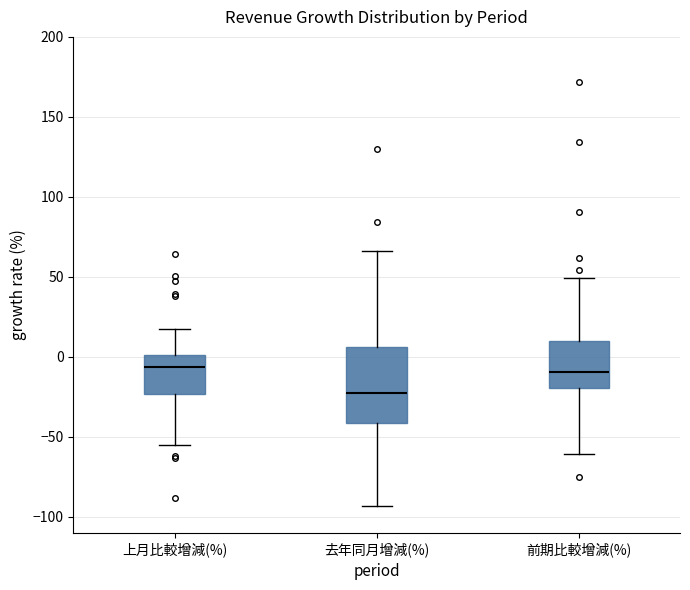

Reading left to right, read every box against the y-axis: the position of its median line, the range the box covers, and the ends of its whiskers. The values are not printed on the chart, so give them approximately, as read against the axis.

上月比較增減(%): median -5, box -25 to 0, whiskers -55 to 15
去年同月增減(%): median -25, box -40 to 5, whiskers -95 to 65
前期比較增減(%): median -10, box -20 to 10, whiskers -60 to 50